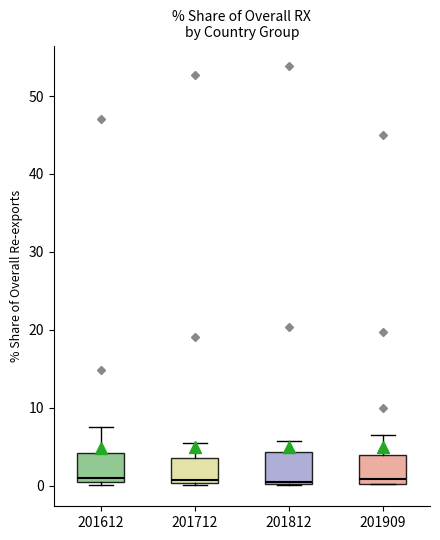

Where is the lower edge of the box at x = 201612 on the y-axis? The values are not printed on the chart, so give them approximately, as read against the axis.

0